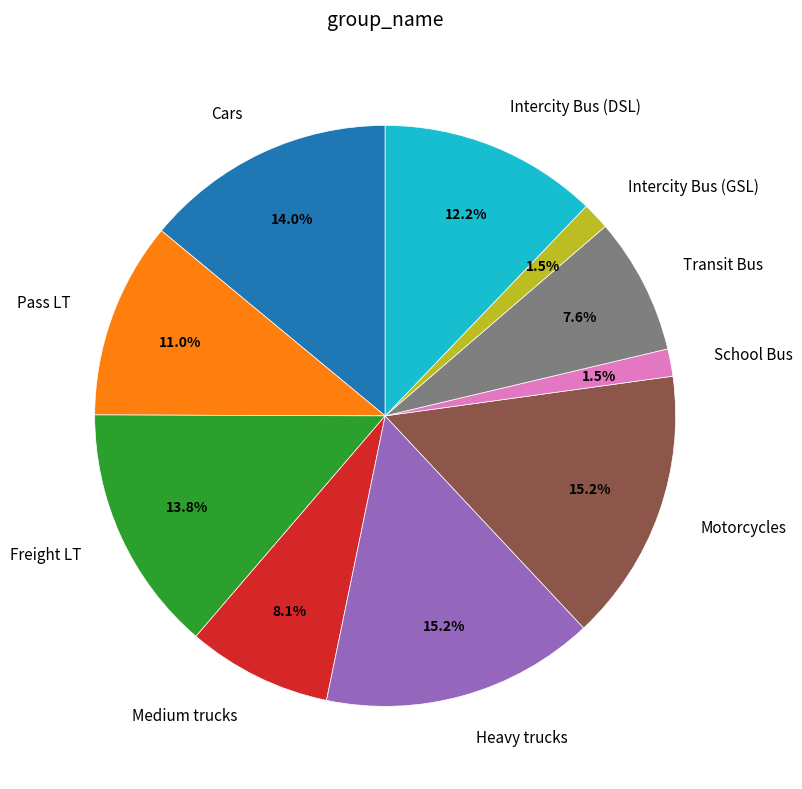

How many slices are in this pie chart?

10